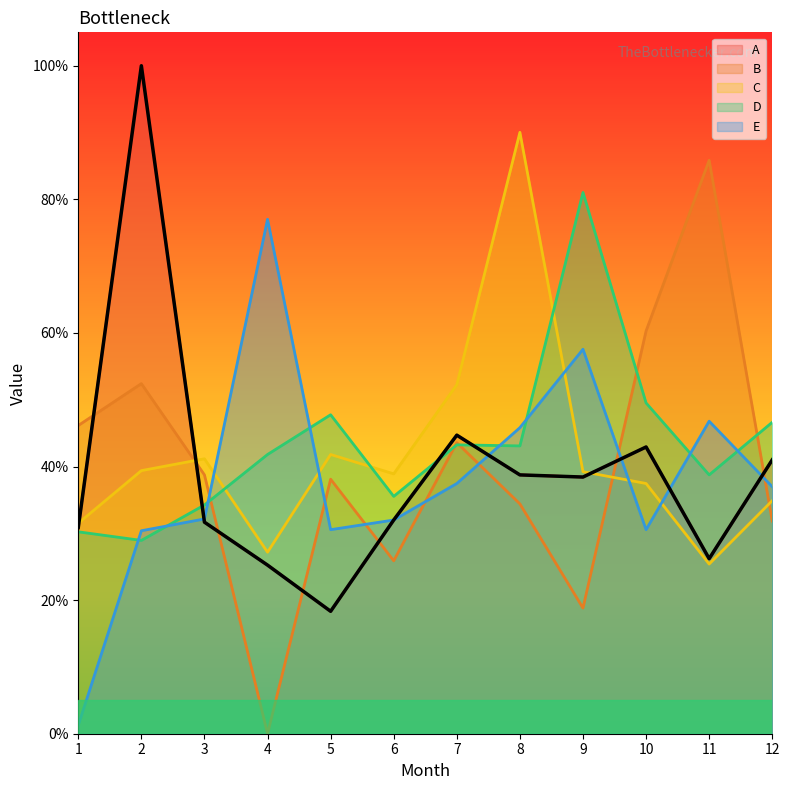

Reading right to left, what are all the values shown in this chart?

A: 0.4	0.3	0.4	0.4	0.4	0.4	0.3	0.2	0.3	0.3	1.0	0.3
B: 0.3	0.9	0.6	0.2	0.3	0.4	0.3	0.4	0.0	0.4	0.5	0.5
C: 0.3	0.3	0.4	0.4	0.9	0.5	0.4	0.4	0.3	0.4	0.4	0.3
D: 0.5	0.4	0.5	0.8	0.4	0.4	0.4	0.5	0.4	0.3	0.3	0.3
E: 0.4	0.5	0.3	0.6	0.5	0.4	0.3	0.3	0.8	0.3	0.3	0.0